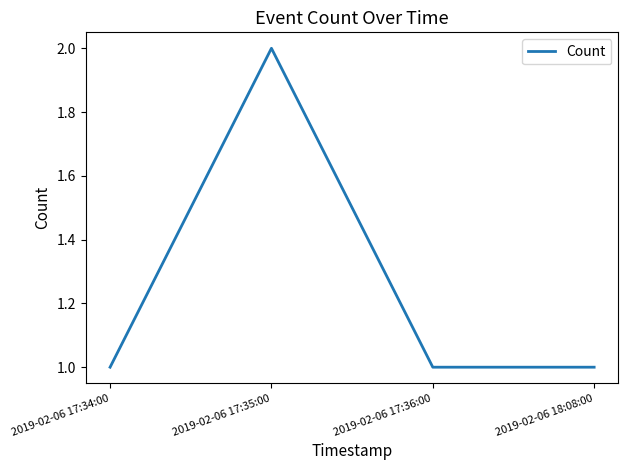

Which has a higher value, 2019-02-06 17:35:00 or 2019-02-06 18:08:00?

2019-02-06 17:35:00